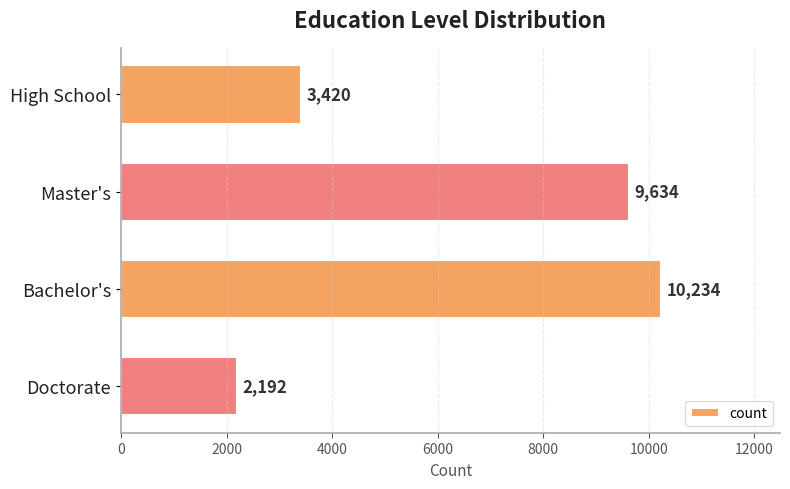

Rank the categories by value from highest to lowest.

Bachelor's, Master's, High School, Doctorate